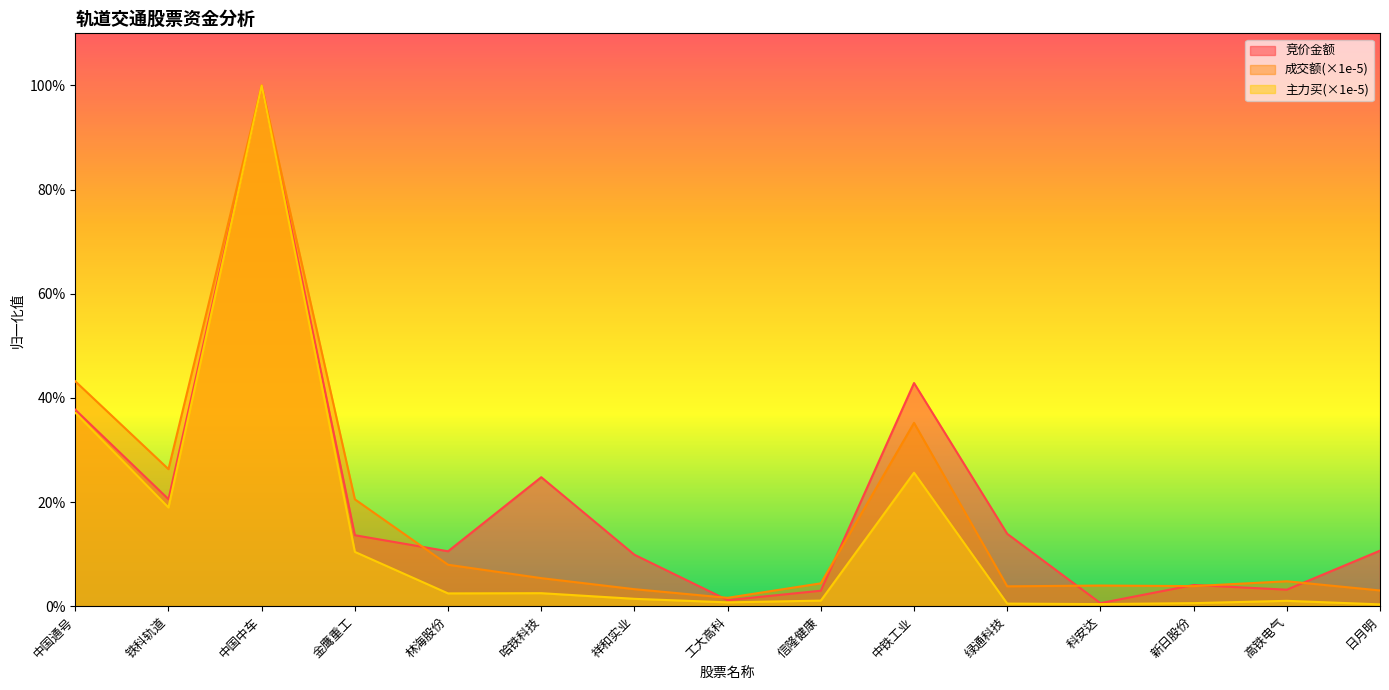

Is it true that 竞价金额 equals 0.0 at 林海股份?

False